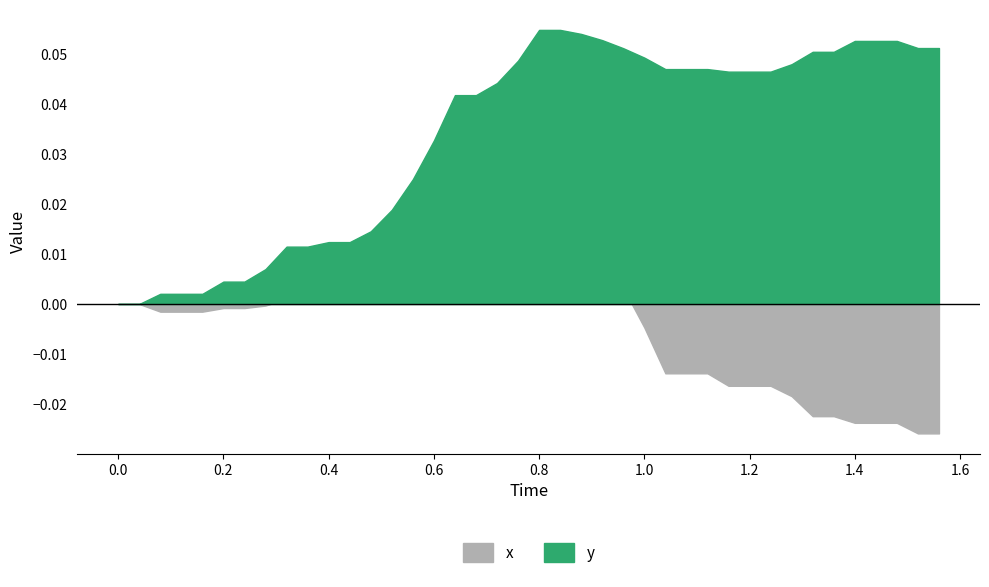

The value of x at 32 is -0.0. True or false?

False